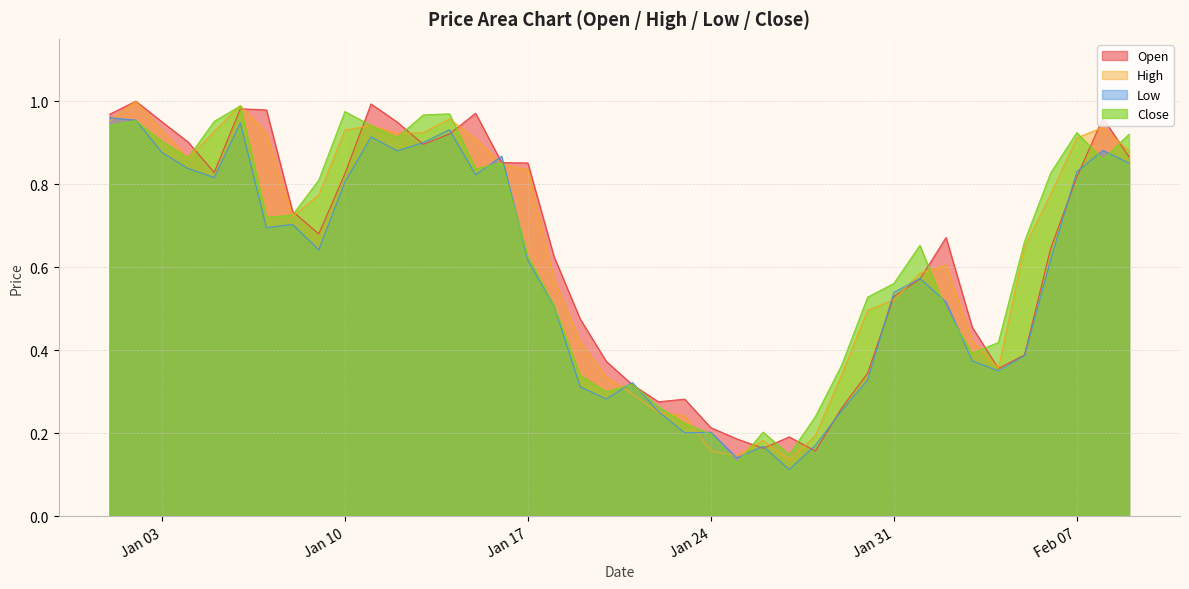

What is the approximate value of Open at Feb 07?

0.8